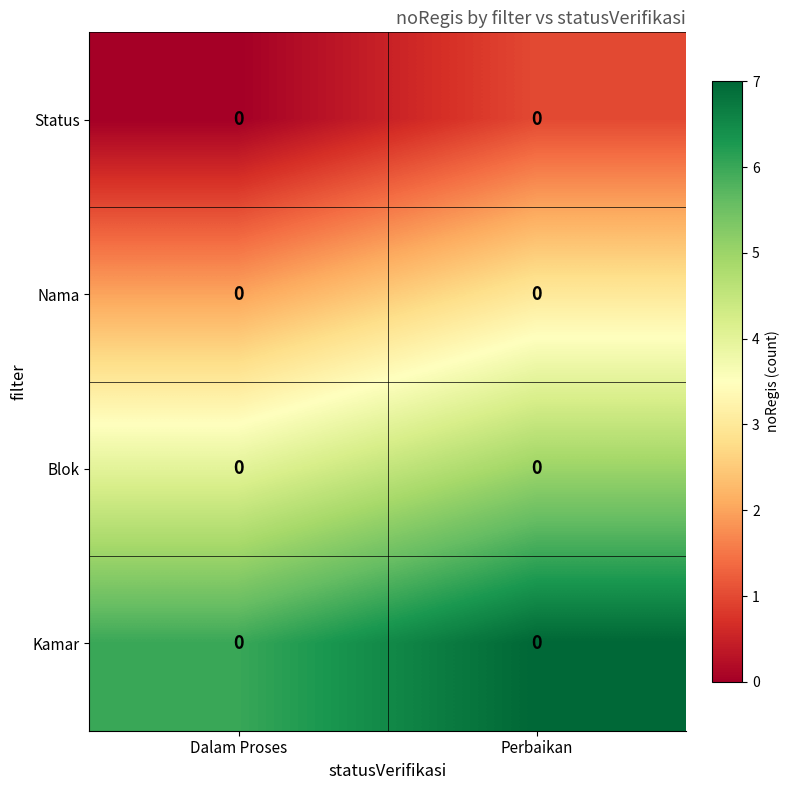

Rank the categories by row_3 value from lowest to highest.

Dalam Proses, Perbaikan